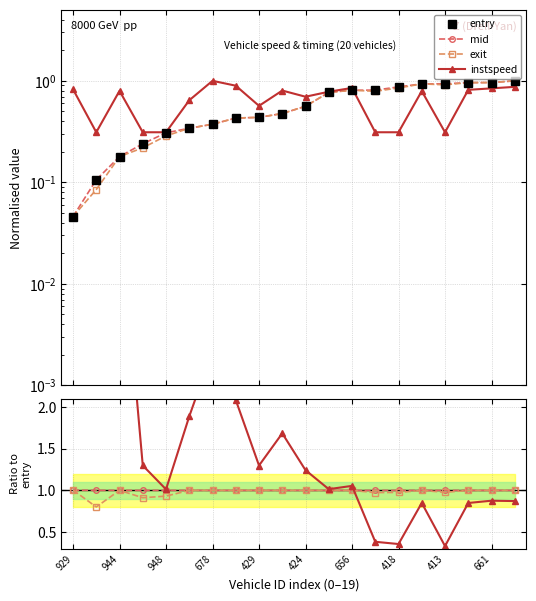

What is the total value across all series at 661?

3.7